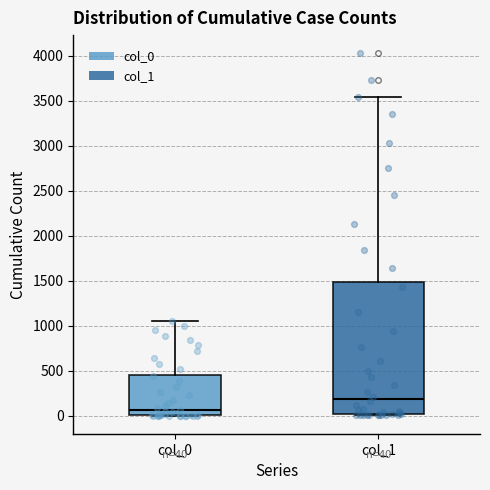

Comparing the boxes themselves (not the whiskers), which one is the tallest?

col_1